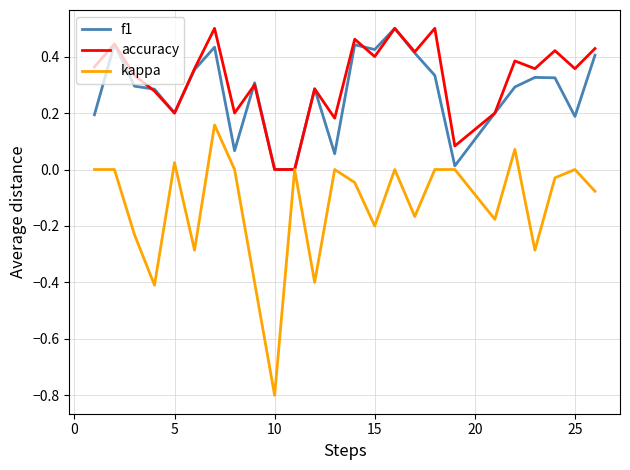

Which series has the largest range (max minus min)?

kappa